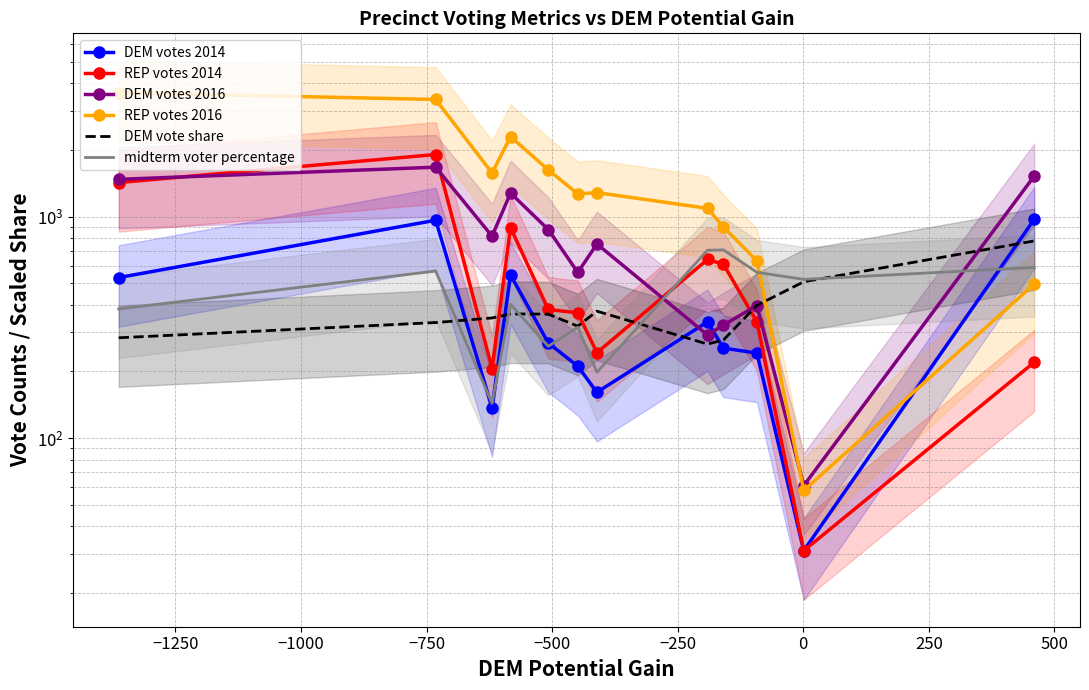

Which series changed the most between −500 and 0?

REP votes 2016